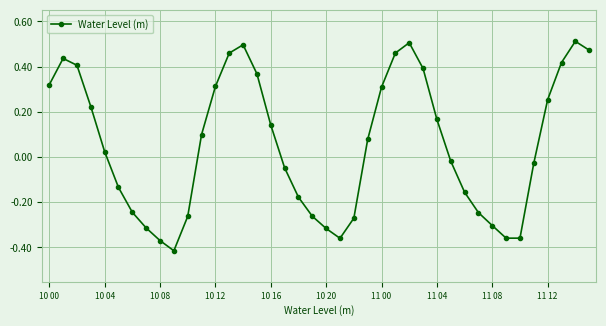

True or false: the data has more than 1 interior local peaks.

True